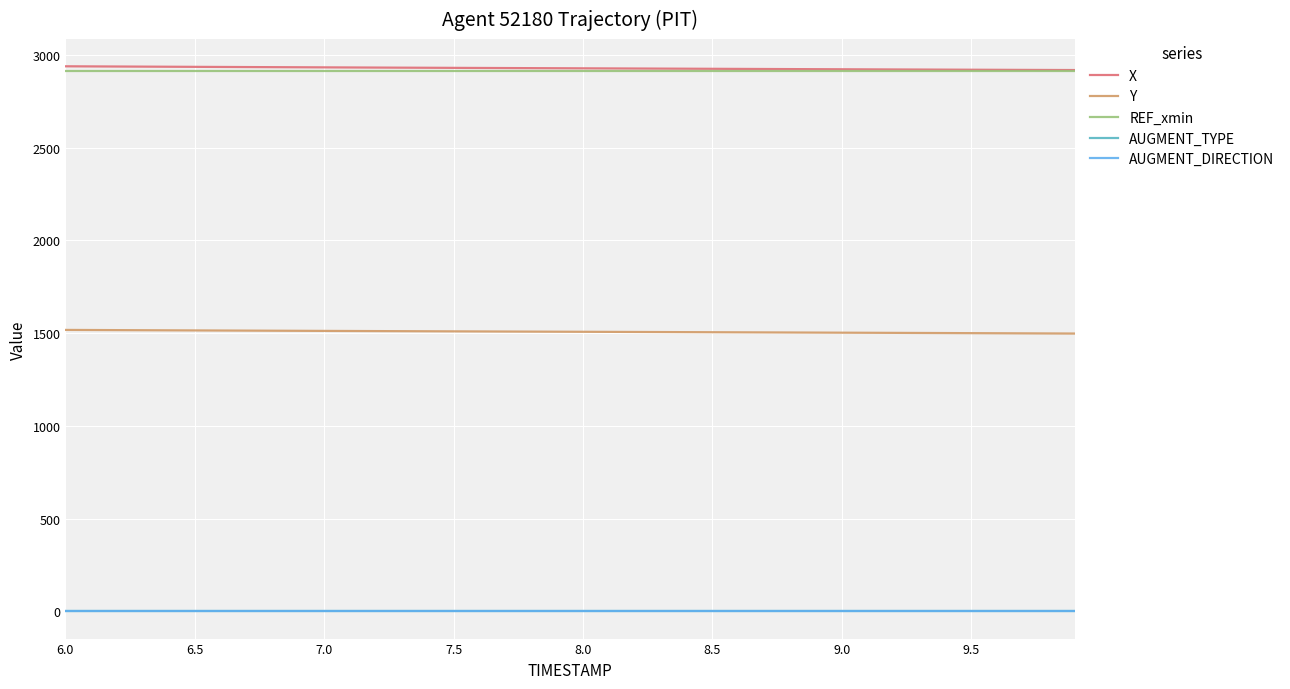

Does the chart display data point markers on the line(s)?

No